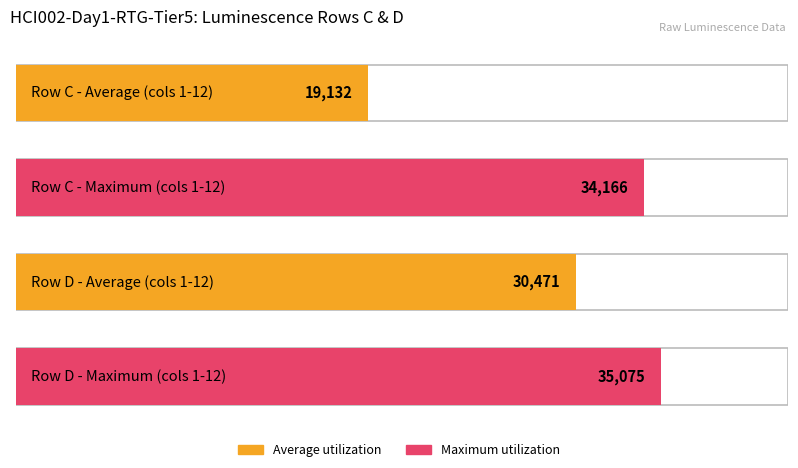

What is the highest value of the Maximum utilization series?

35075